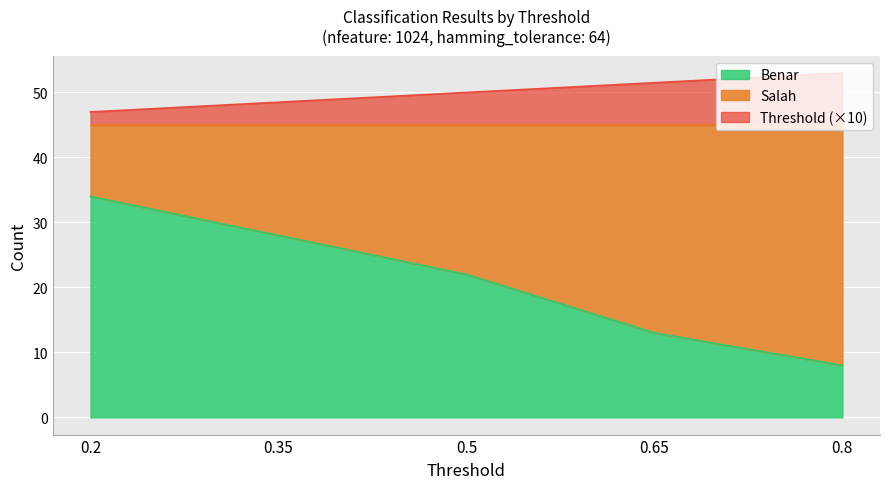

At which category does the chart reach its minimum across all series?

0.8